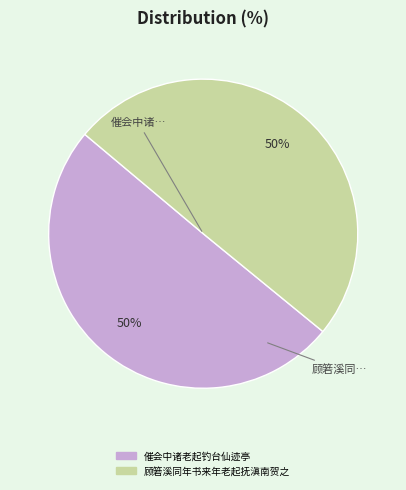

What percentage is the 顾箬溪同年书来年老起抚滇南贺之 slice, to the nearest percent?

50%